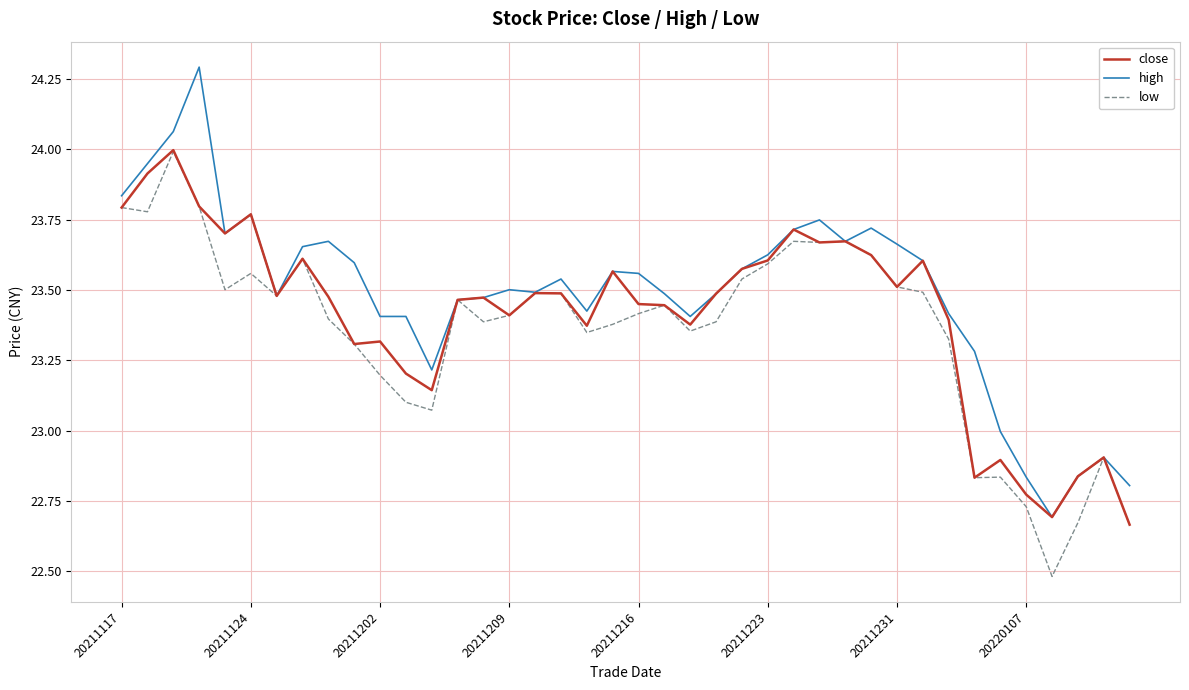

What is the maximum value shown in the chart?

24.3